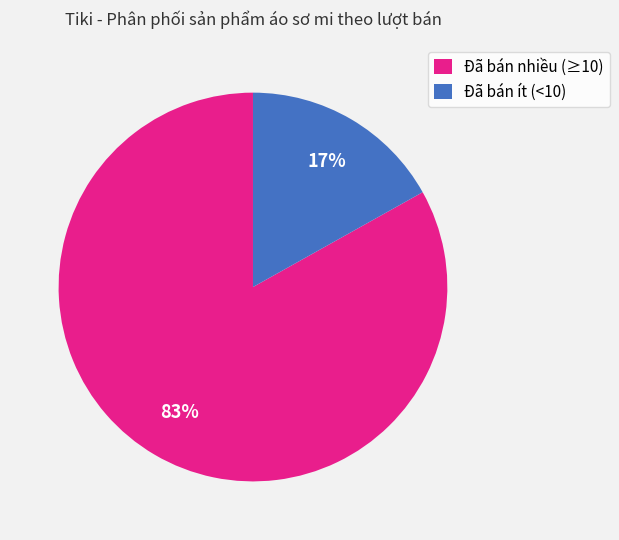

Is there any slice that represents more than half of the pie?

Yes